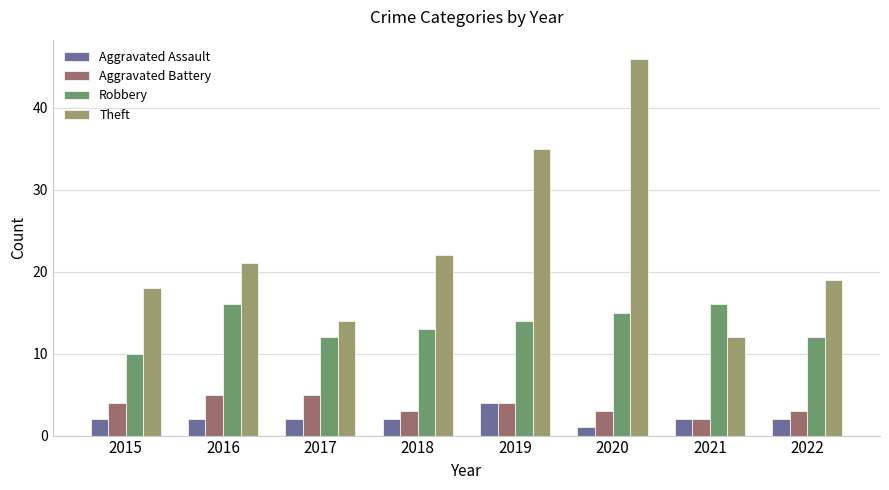

Is it true that Theft equals 19 at 2022?

True